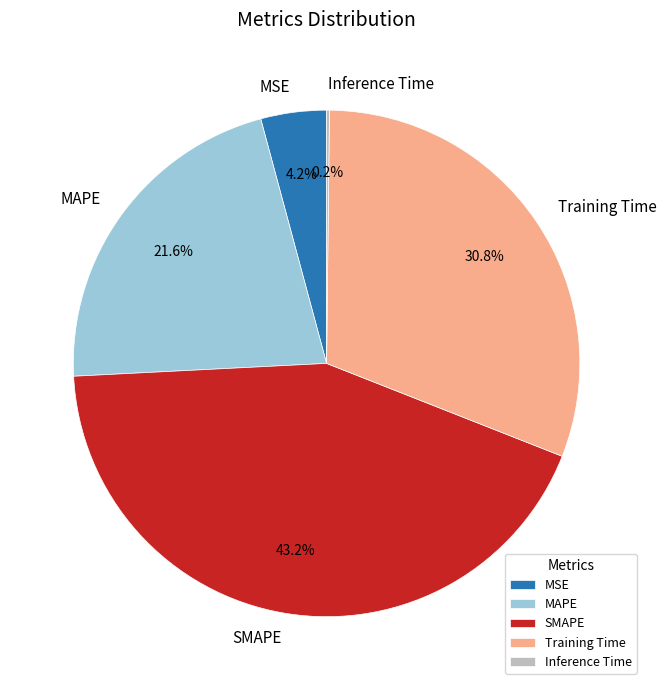

Which category has the biggest portion of the pie?

SMAPE